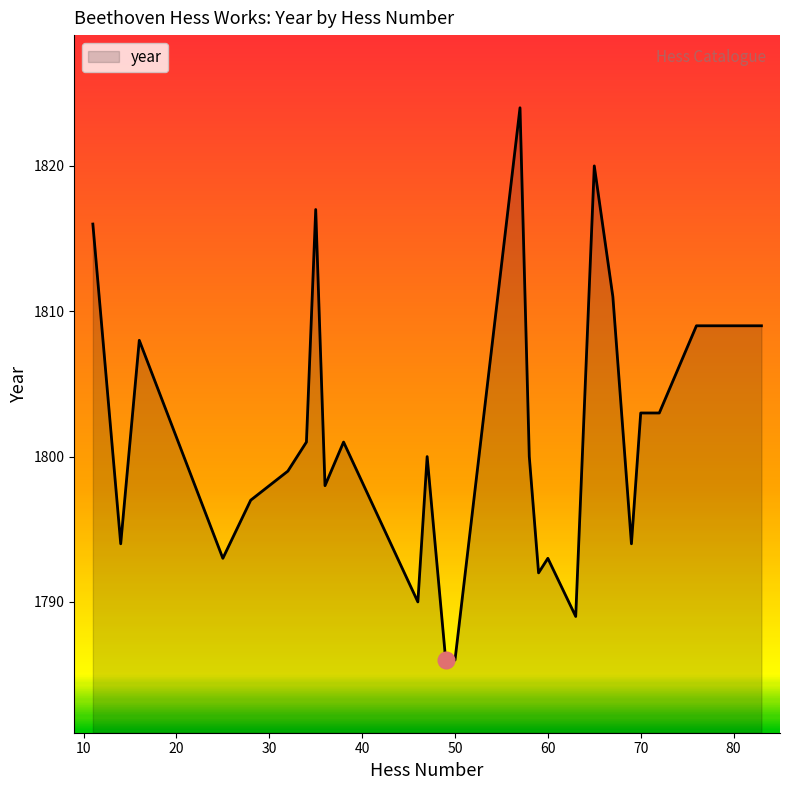

What is the average value?

1803